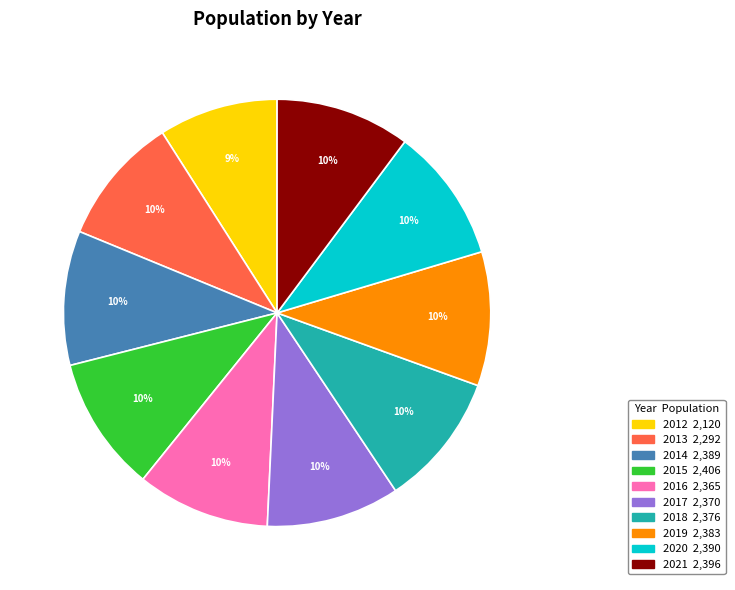

Count the number of slices in the pie.

10